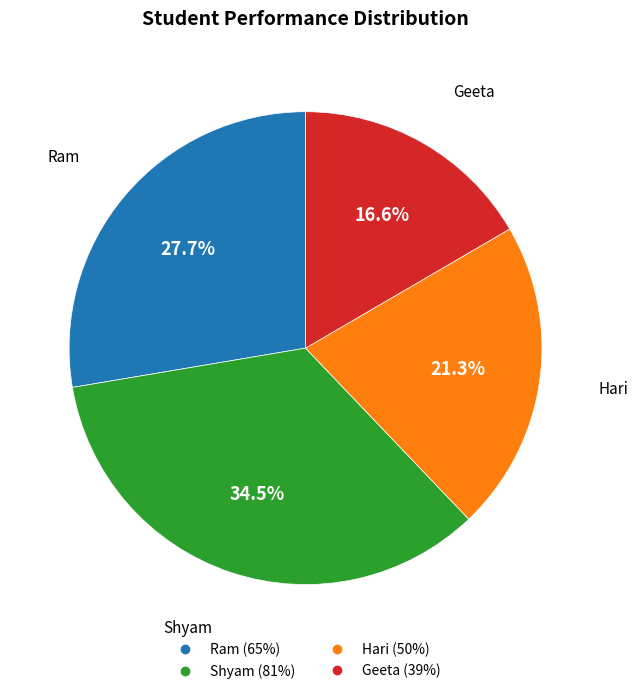

Is there any slice that represents more than half of the pie?

No